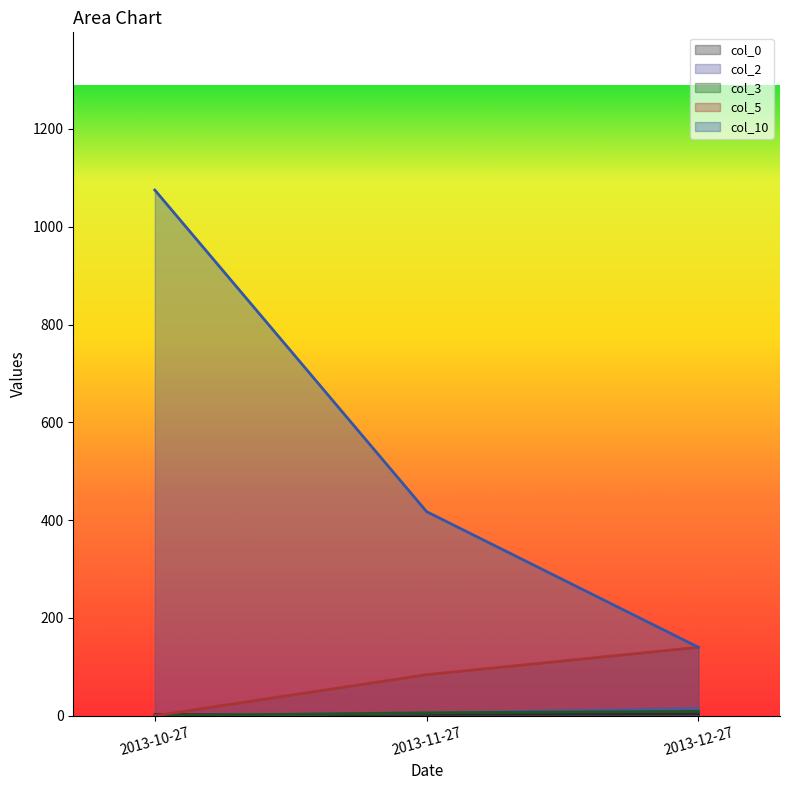

Which series has the largest total across all categories?

col_10